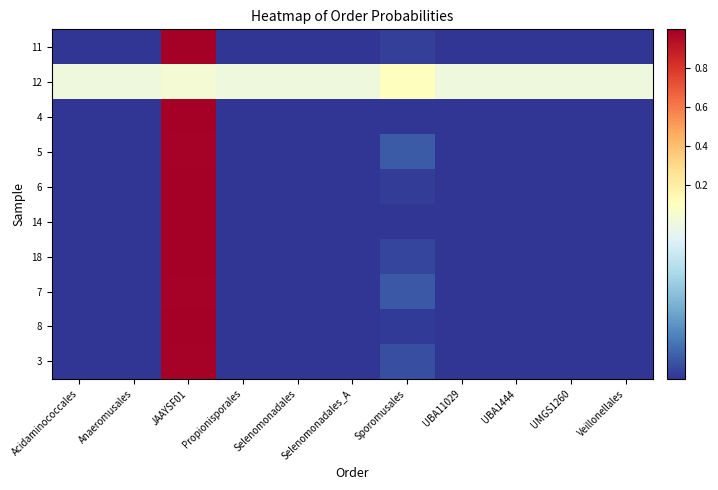

List the series in order of their peak value, highest first.

4, 14, 8, 6, 11, 18, 3, 7, 5, 12